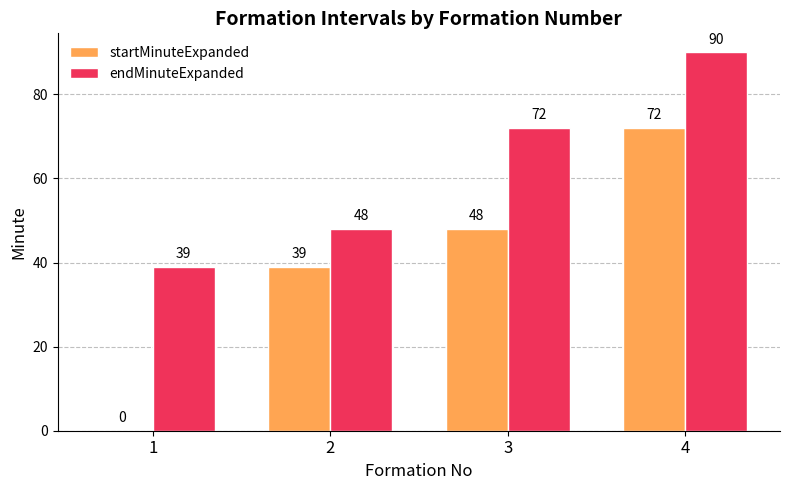

Reading left to right, list all the values displayed in this chart.

startMinuteExpanded: 0	39	48	72
endMinuteExpanded: 39	48	72	90